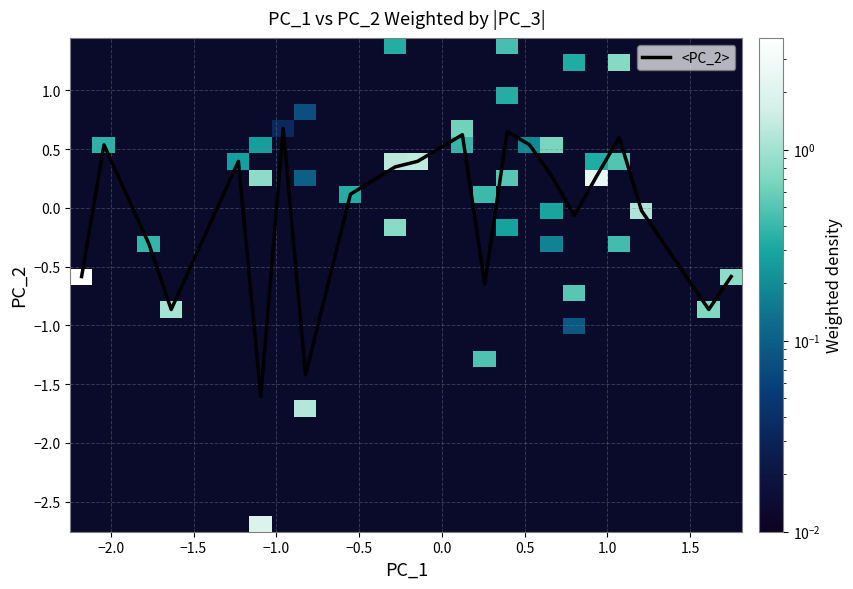

What is the lowest value of the PC_1 series?

-2.2